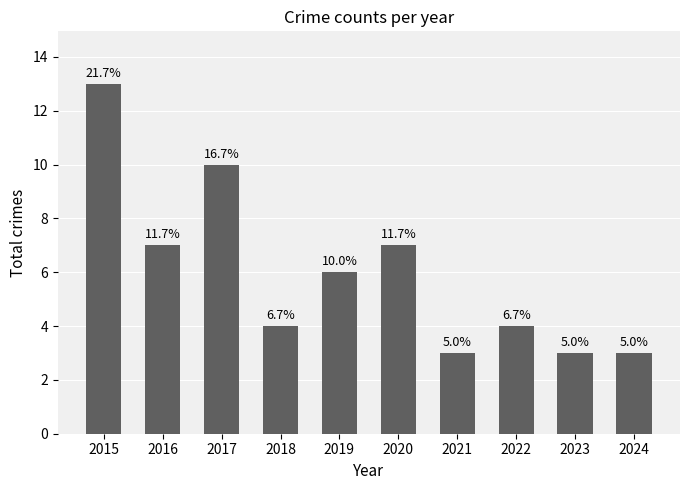

Rank the categories by value from highest to lowest.

2015, 2017, 2016, 2020, 2019, 2018, 2022, 2021, 2023, 2024